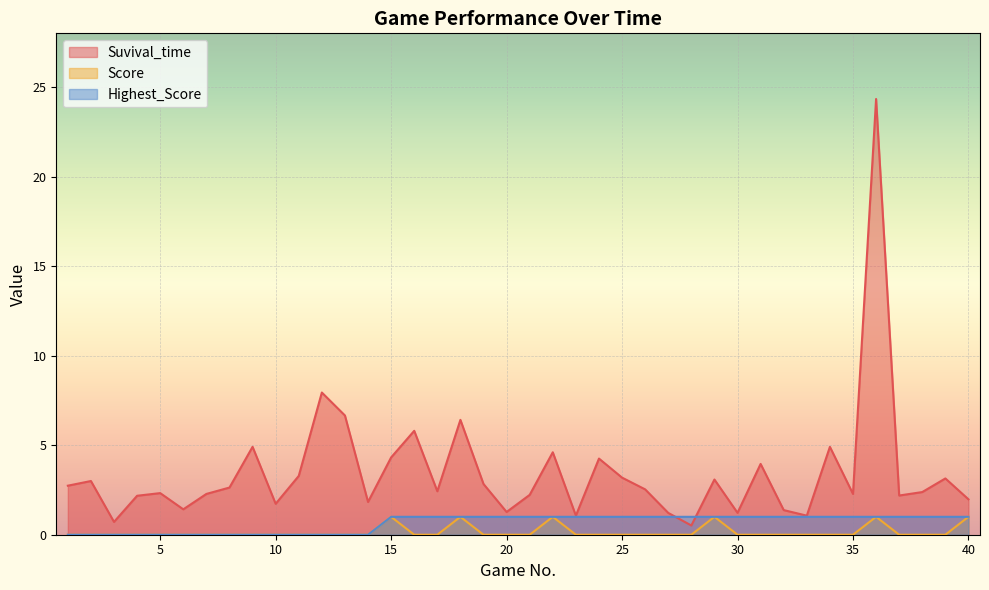

How many interior local peaks does the Suvival_time series have?

13